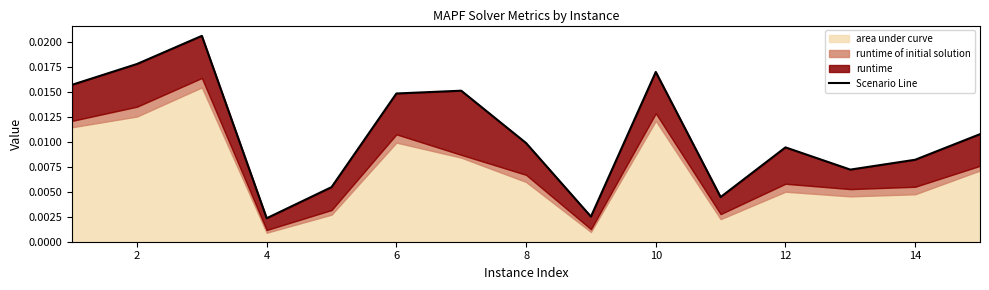

The value at 12 is 0.0. True or false?

True